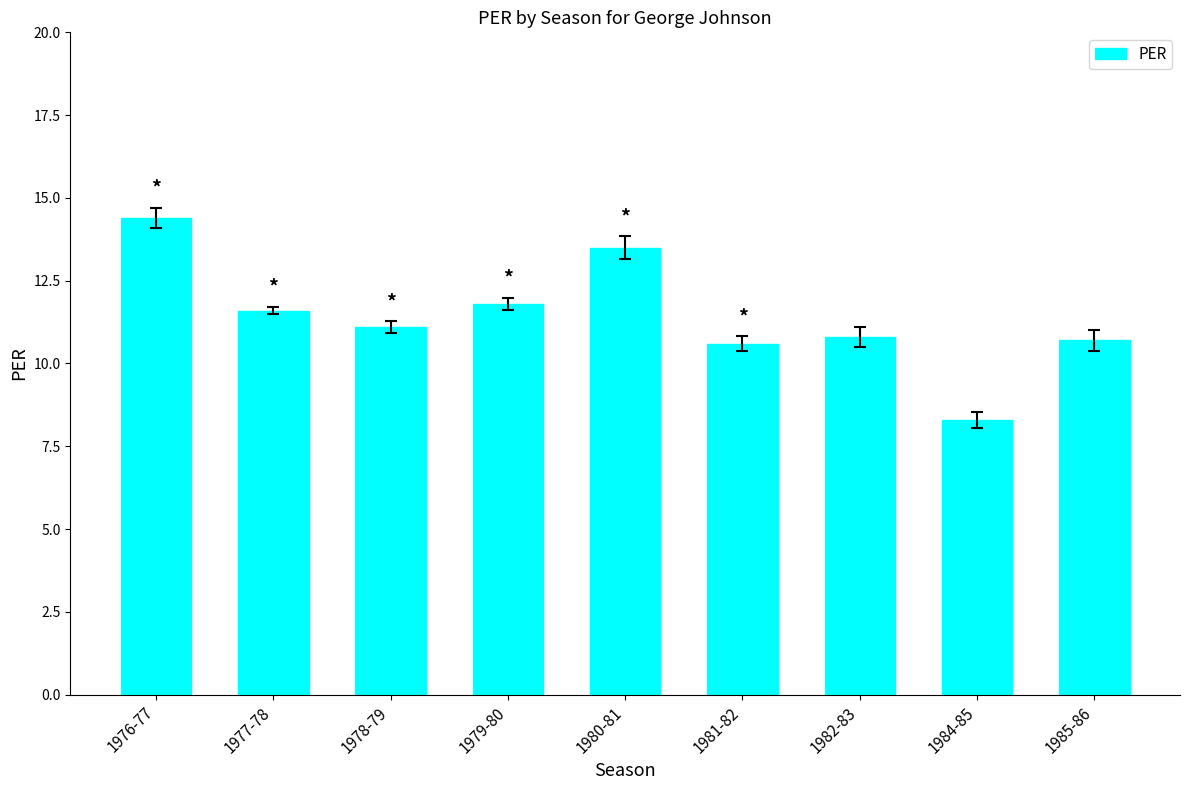

What is the difference between the maximum and minimum values?

6.1